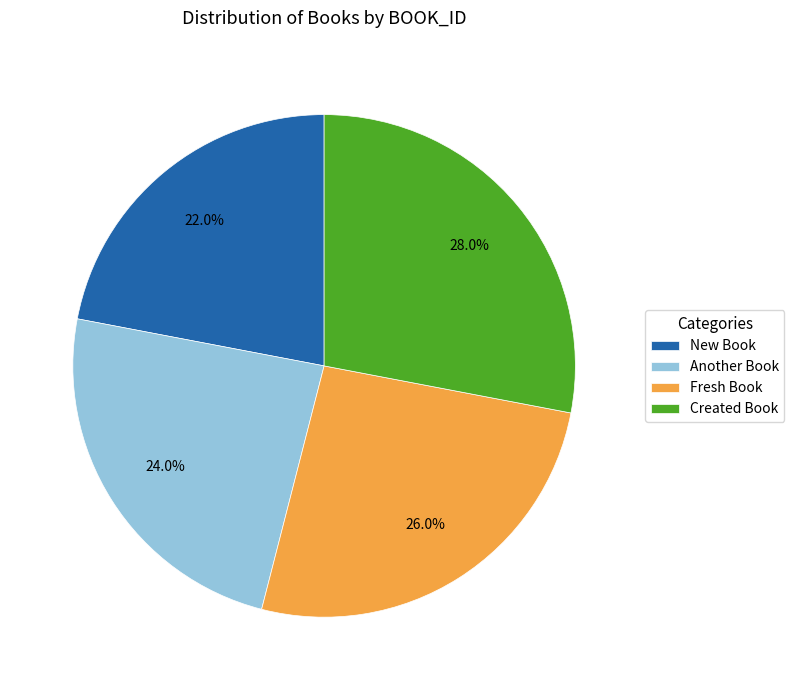

To the nearest percent, what is the difference between the largest and smallest slice percentages?

6%